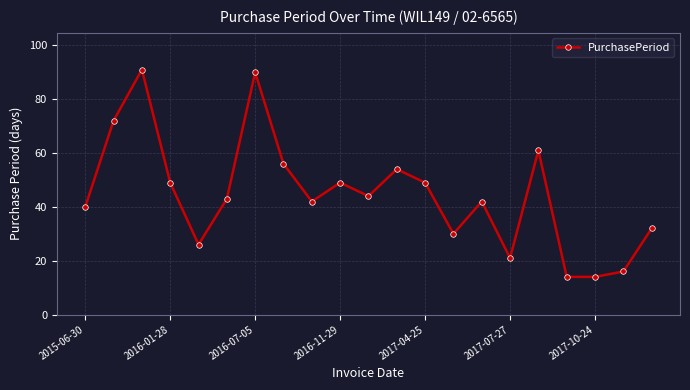

Does the chart have visible grid lines?

Yes